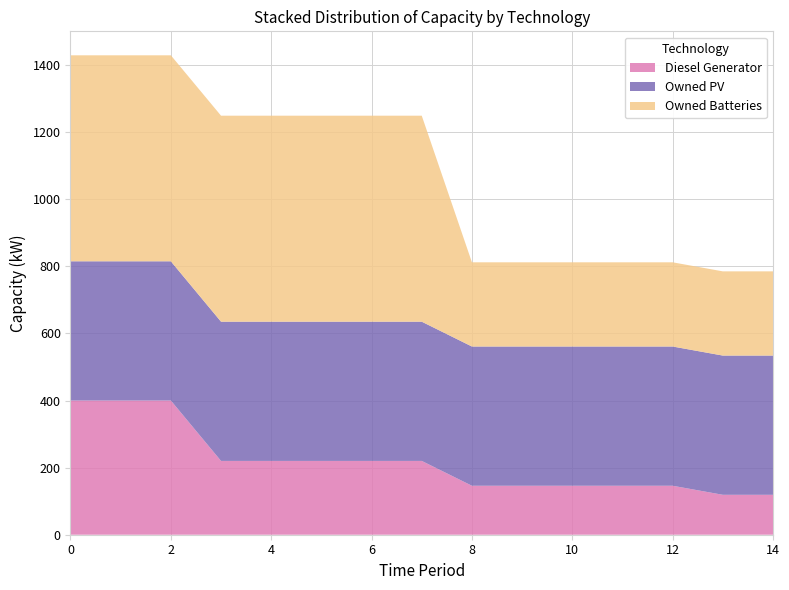

Reading left to right, list all the values displayed in this chart.

Diesel Generator: 0=400	1=400	2=400	3=220	4=220	5=220	6=220	7=220	8=146	9=146	10=146	11=146	12=146	13=119	14=119
Owned PV: 0=415	1=415	2=415	3=415	4=415	5=415	6=415	7=415	8=415	9=415	10=415	11=415	12=415	13=415	14=415
Owned Batteries: 0=614	1=614	2=614	3=614	4=614	5=614	6=614	7=614	8=251	9=251	10=251	11=251	12=251	13=251	14=251